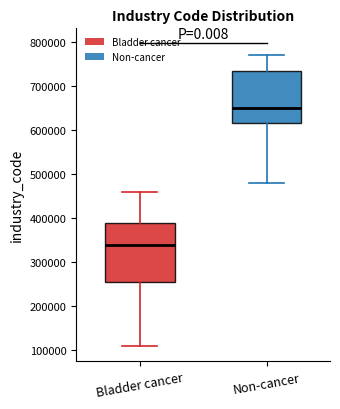

Which box is the tallest, from its lower edge to its upper edge?

Bladder cancer